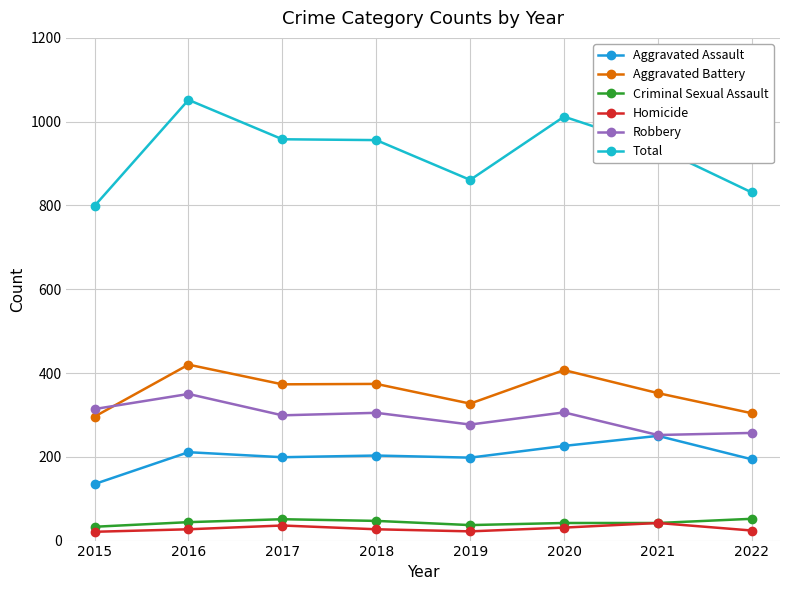

In Total, how many points are higher than both neighbors (excluding endpoints)?

2